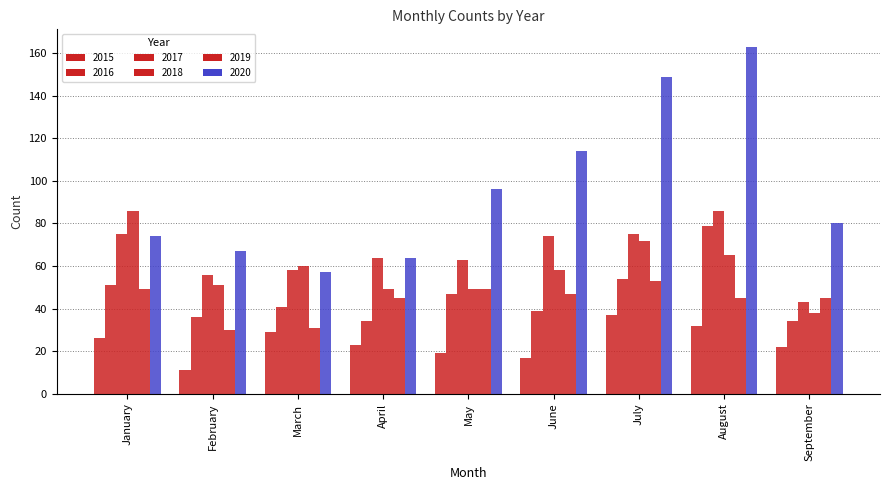

How many distinct data groups are displayed?

6